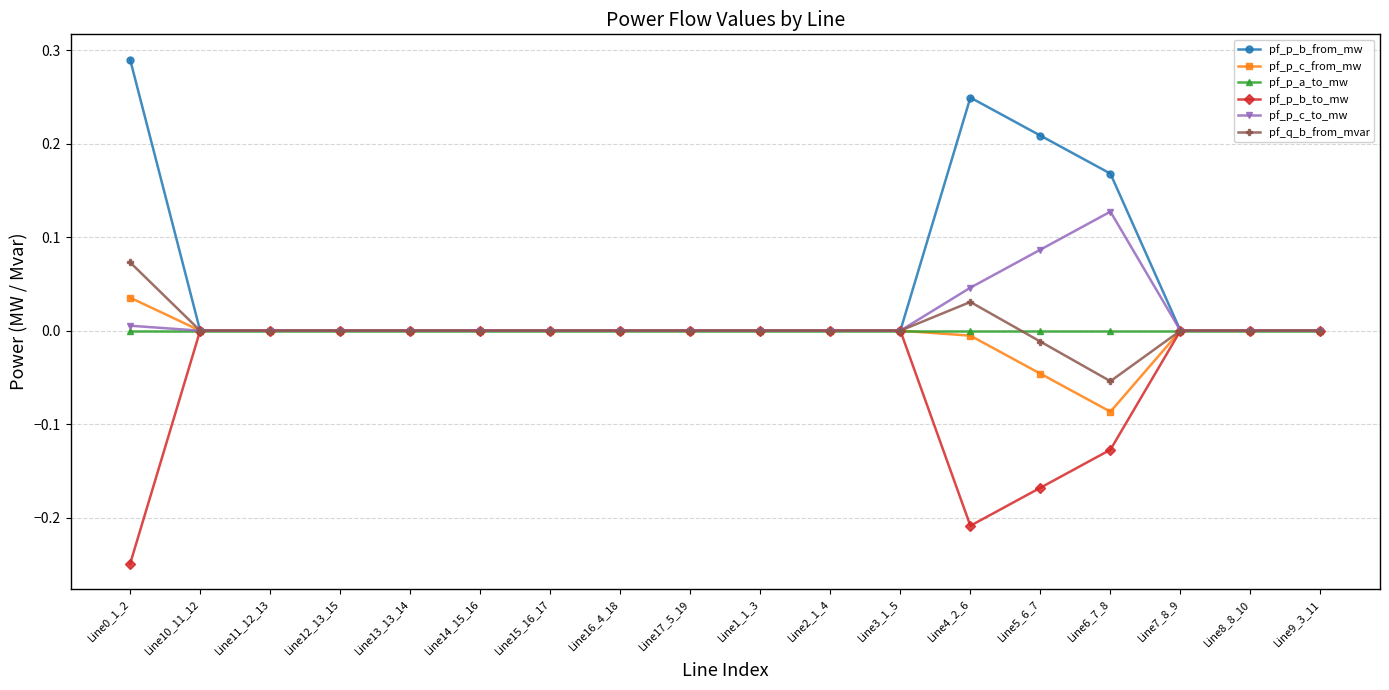

Is the value of pf_p_c_from_mw at Line4_2_6 greater than the value of pf_p_b_to_mw at Line12_13_15?

No